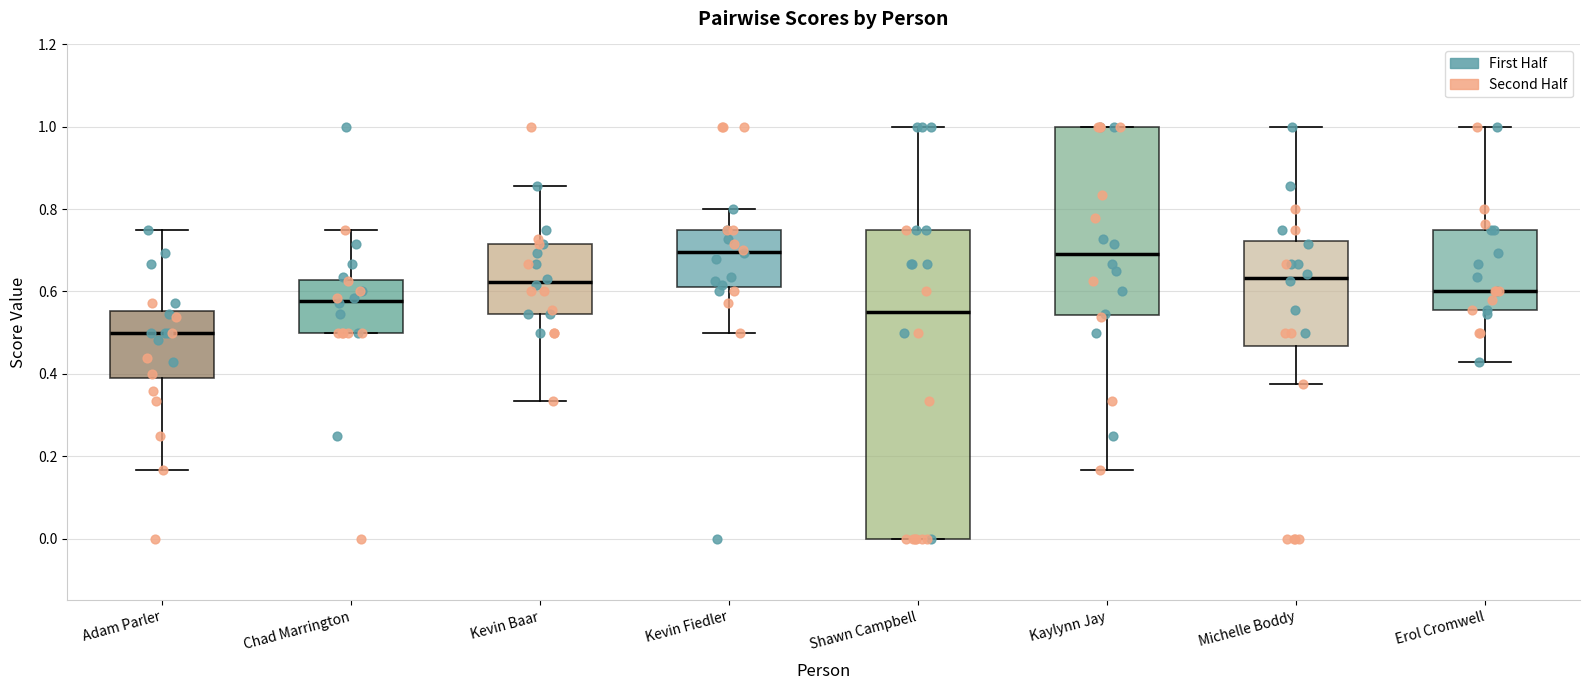

Comparing the boxes themselves (not the whiskers), which one is the tallest?

Shawn Campbell